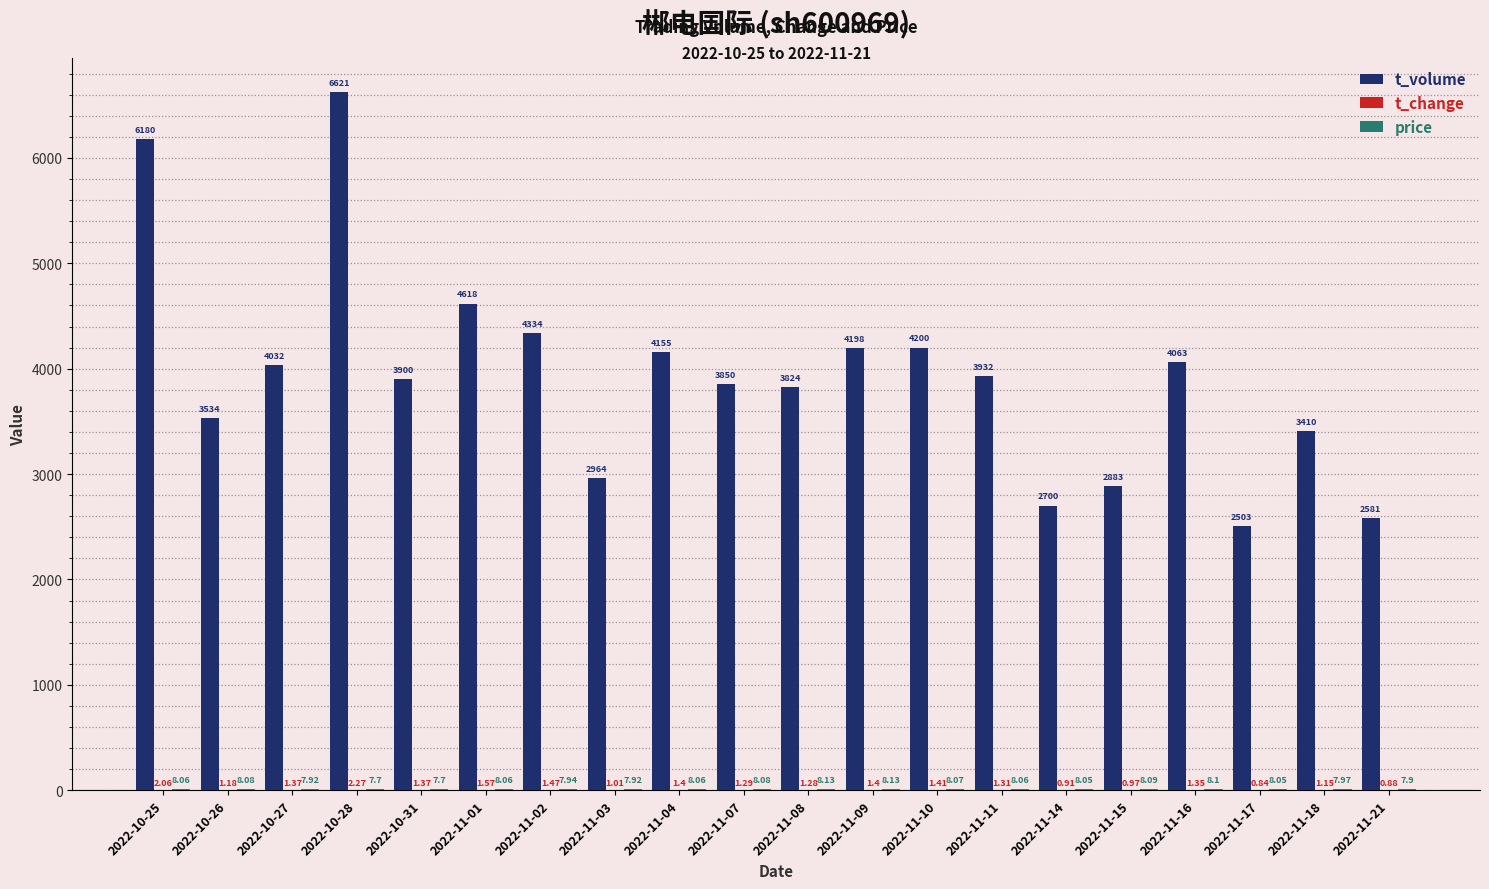

What is the sum of all t_volume values?

78482.0